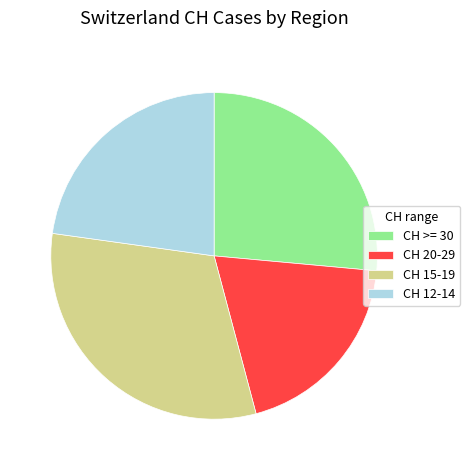

Is there any slice that represents more than half of the pie?

No